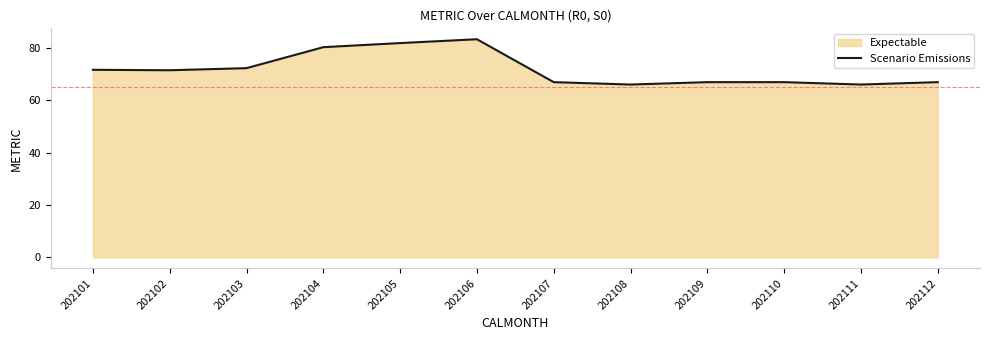

At which category does the data reach its first local peak?

202106